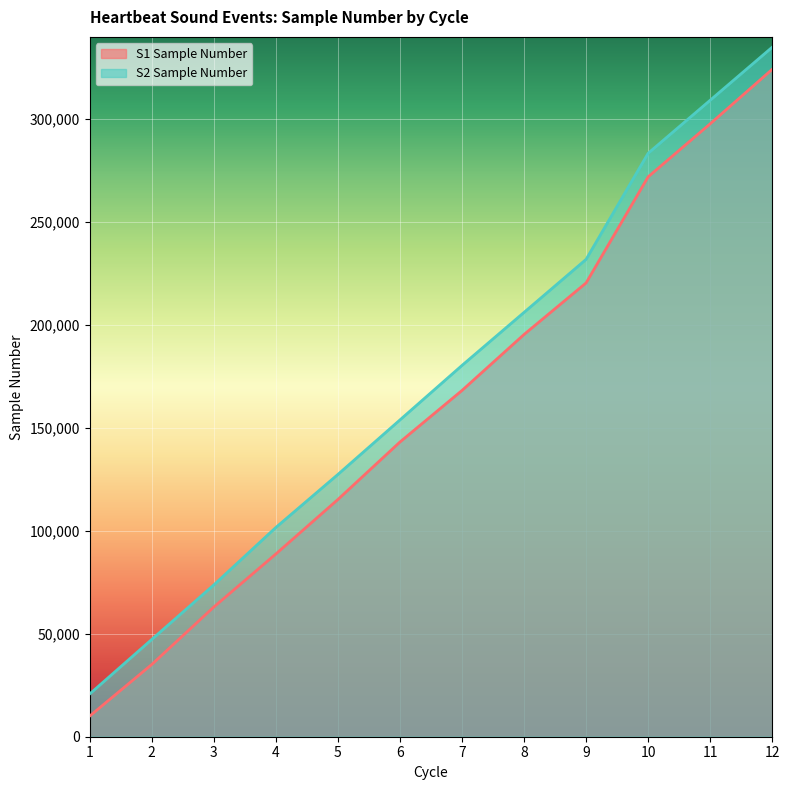

Which category has the lowest value in the S2 Sample Number series?

1